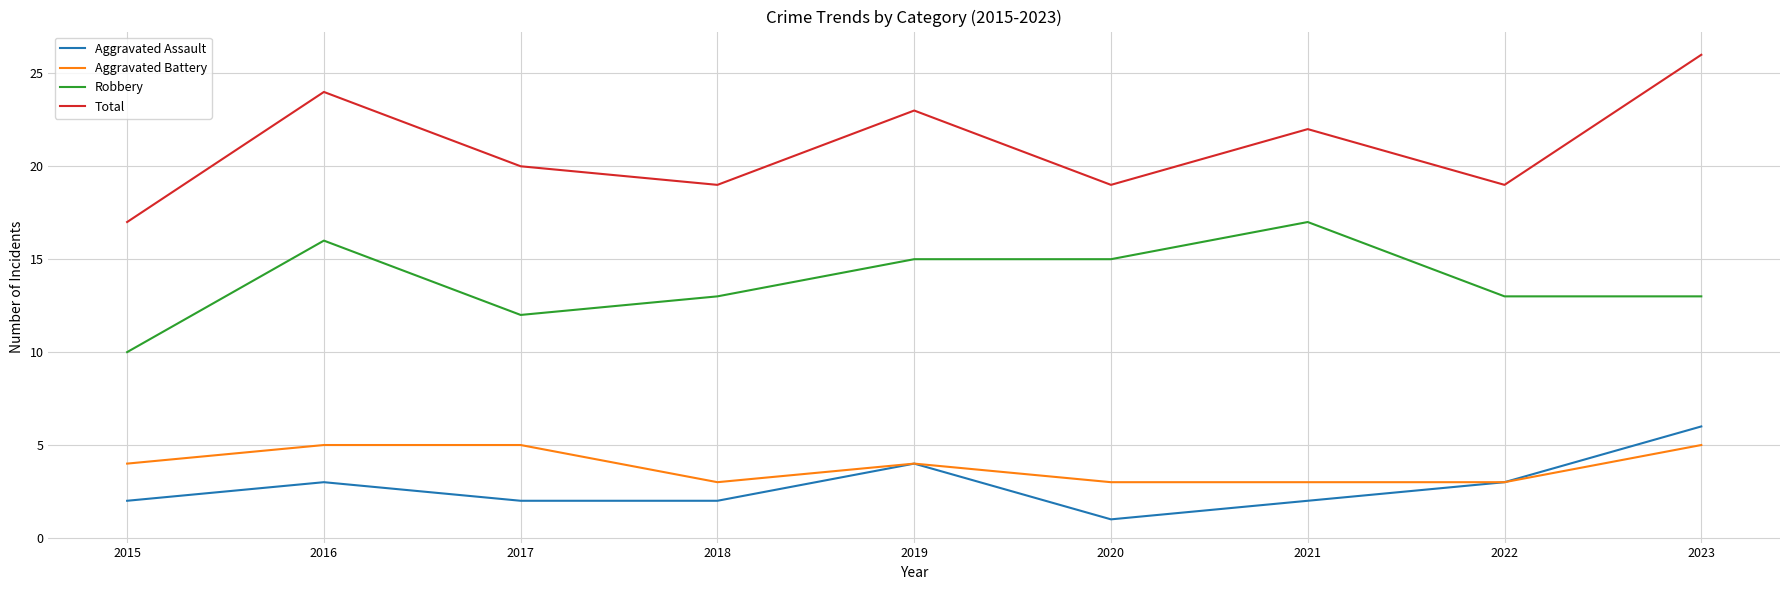

Reading left to right, list all the values displayed in this chart.

Aggravated Assault: 2	3	2	2	4	1	2	3	6
Aggravated Battery: 4	5	5	3	4	3	3	3	5
Robbery: 10	16	12	13	15	15	17	13	13
Total: 17	24	20	19	23	19	22	19	26